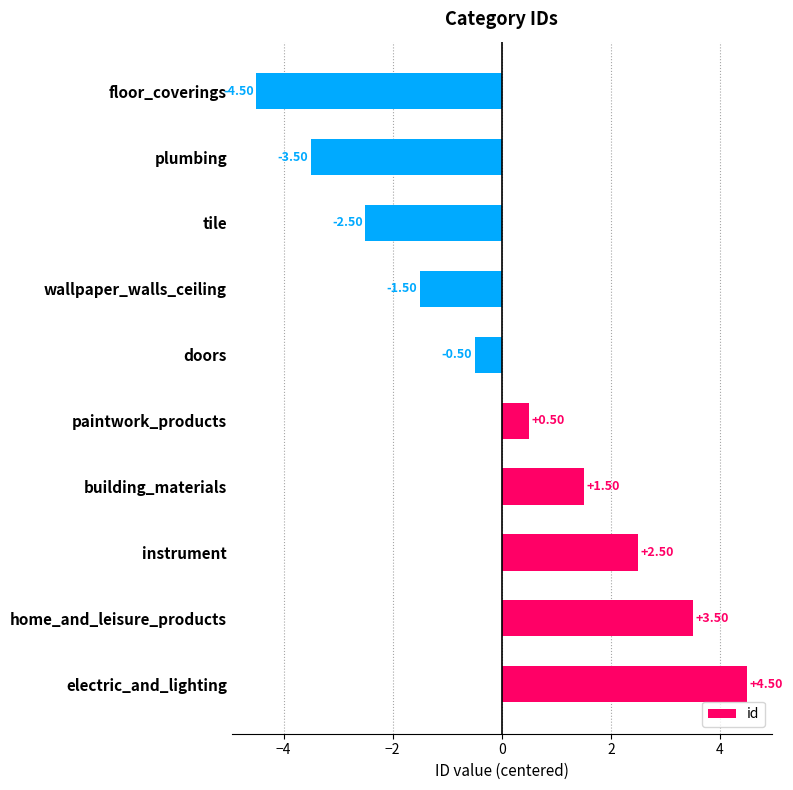

Rank the categories by value from highest to lowest.

electric_and_lighting, home_and_leisure_products, instrument, building_materials, paintwork_products, doors, wallpaper_walls_ceiling, tile, plumbing, floor_coverings